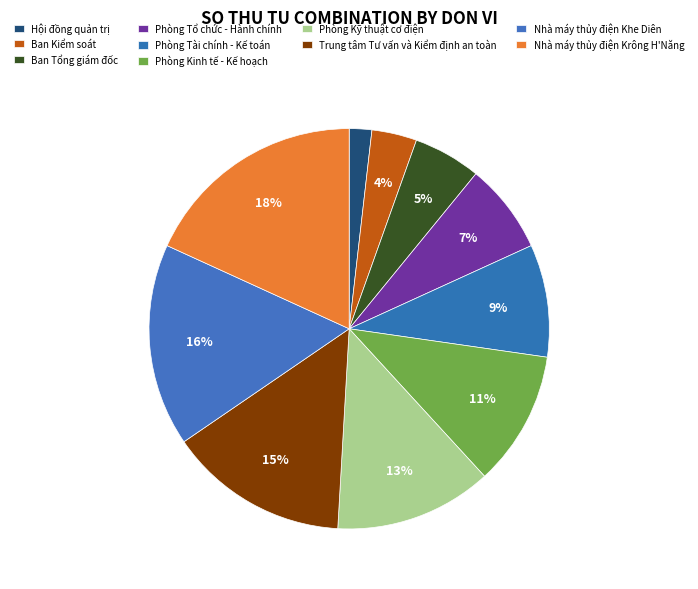

To the nearest percent, what percentage of the pie is Phòng Kinh tế - Kế hoạch?

11%